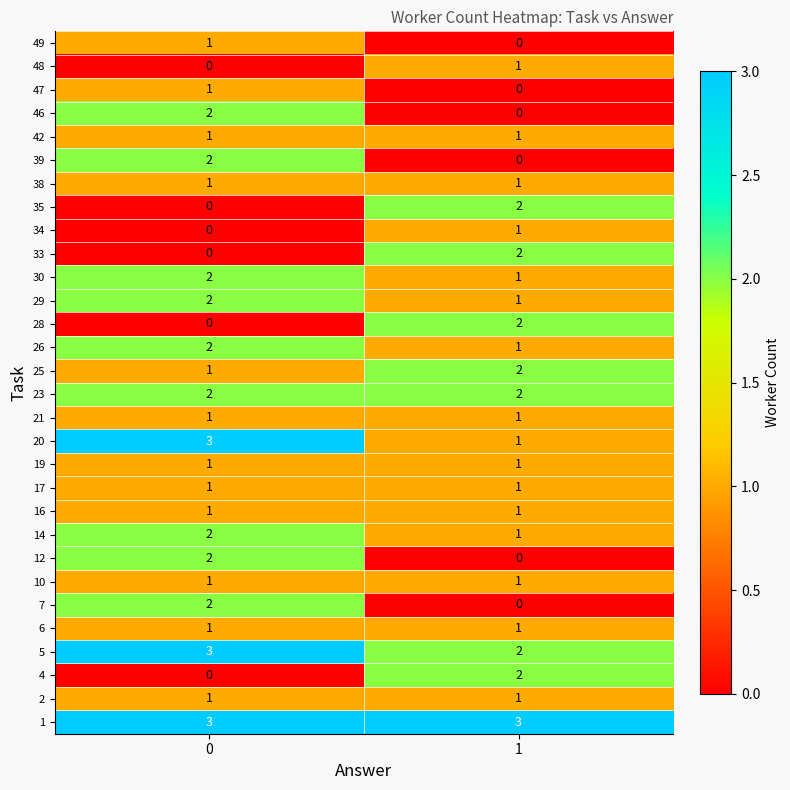

True or false: 19 has a value of 1 at 0.

True